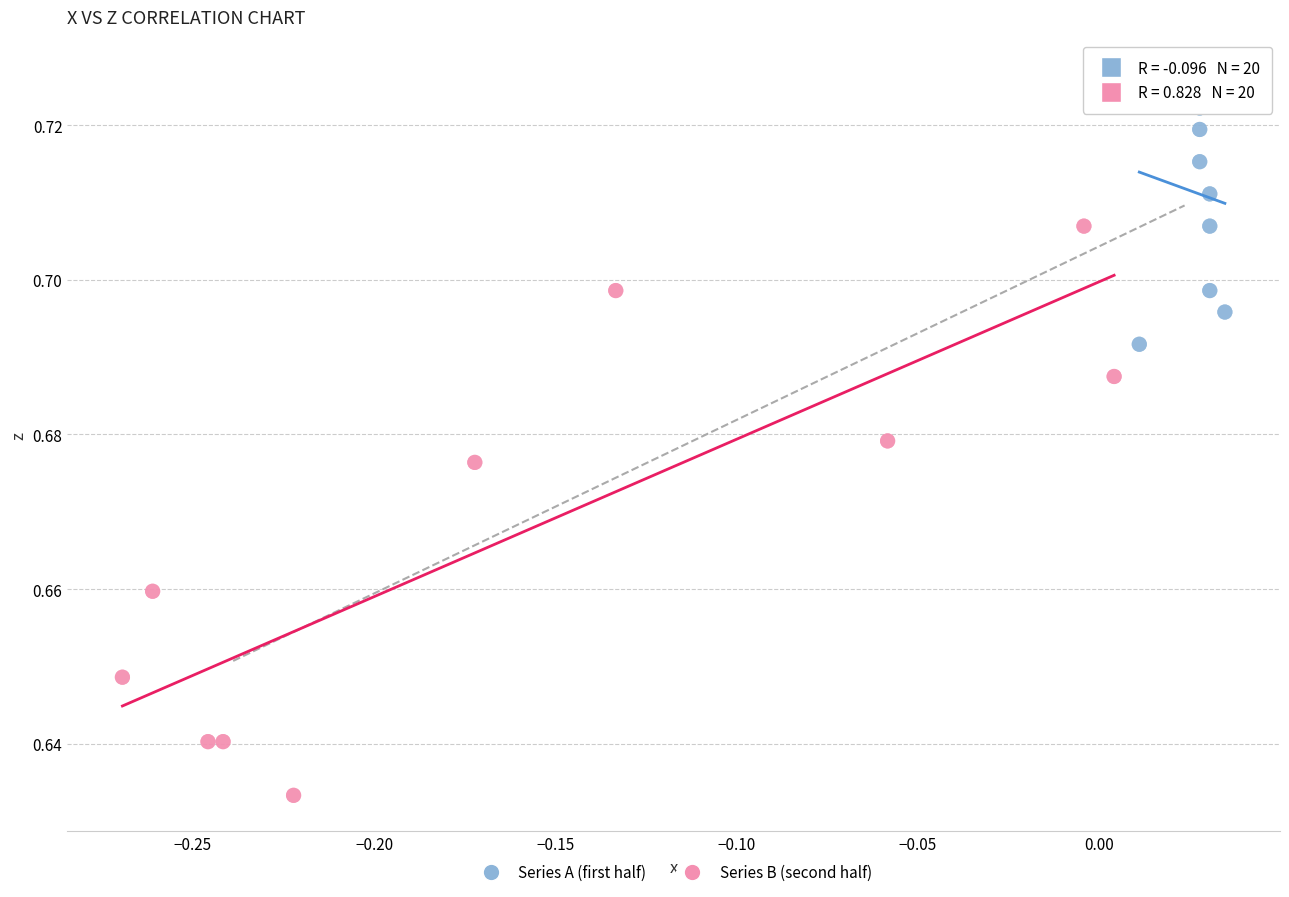

Which series reaches the minimum Y coordinate?

Series B (second half)